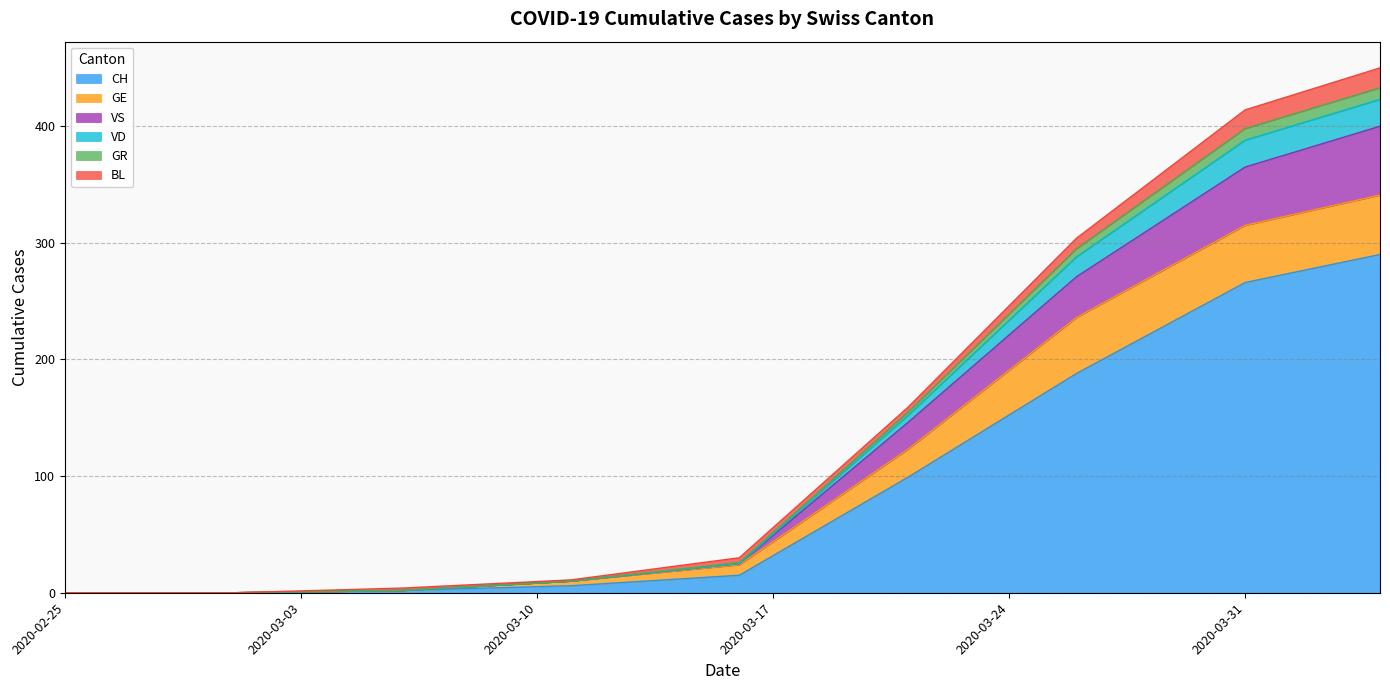

What is the highest value of the CH series?

290